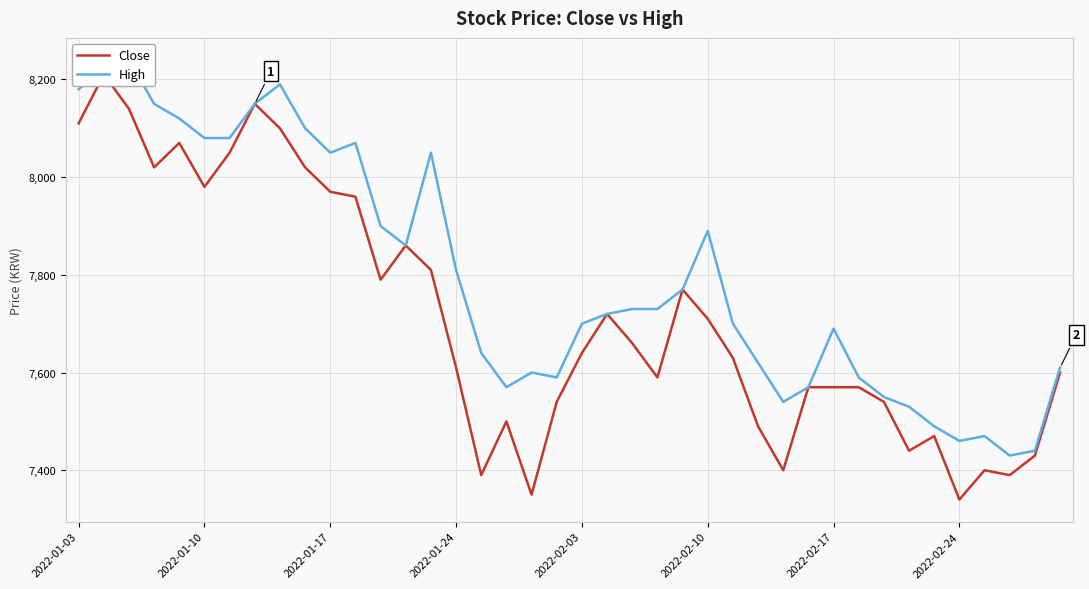

What are all the series names shown in the legend?

Close, High